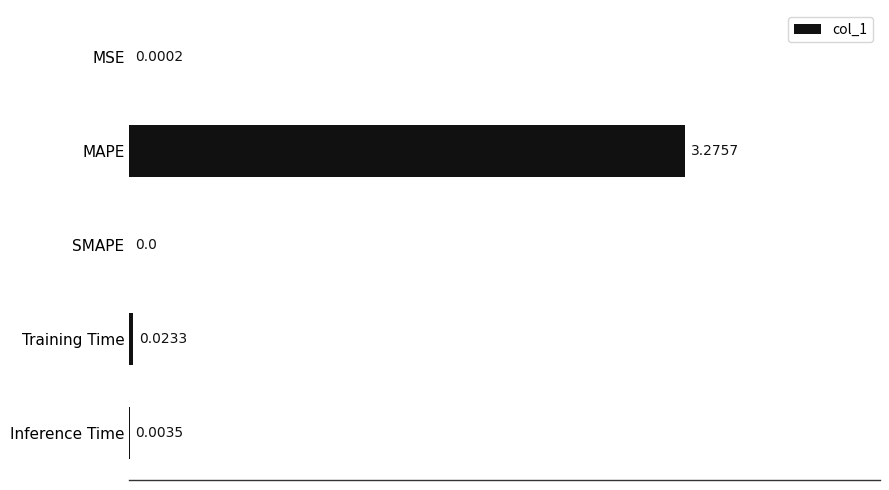

What is the average value?

0.7